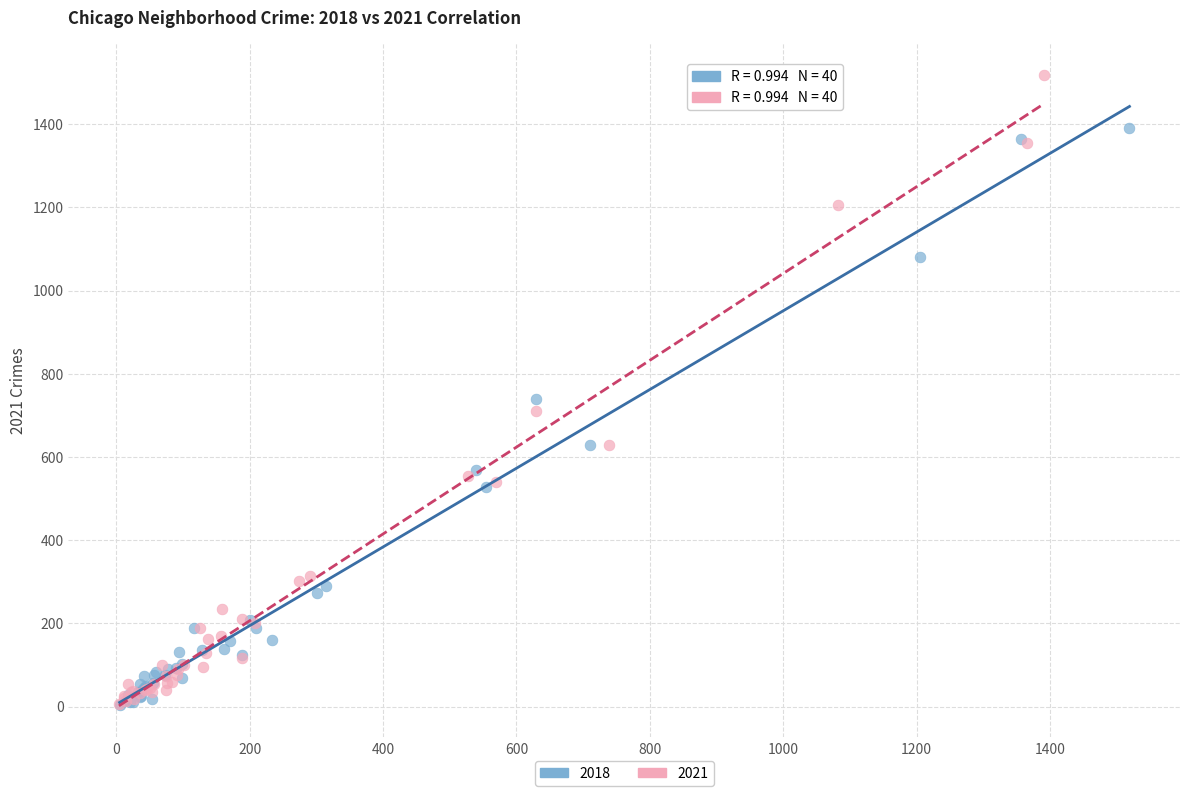

Which series has the widest spread of Y values?

2021